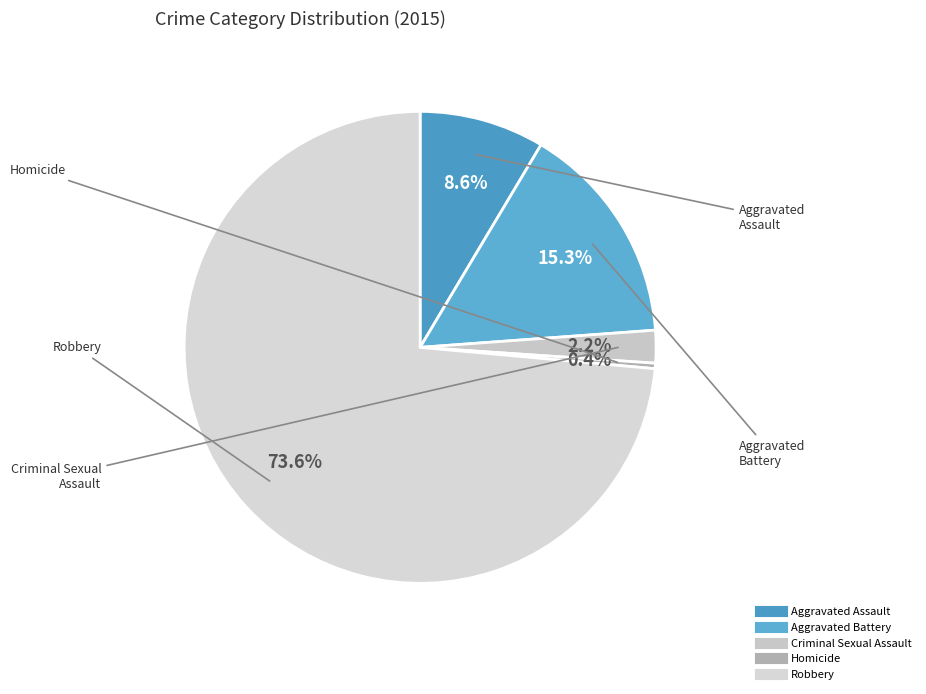

To the nearest percent, what is the difference between the Aggravated Assault and Homicide slice percentages?

8%